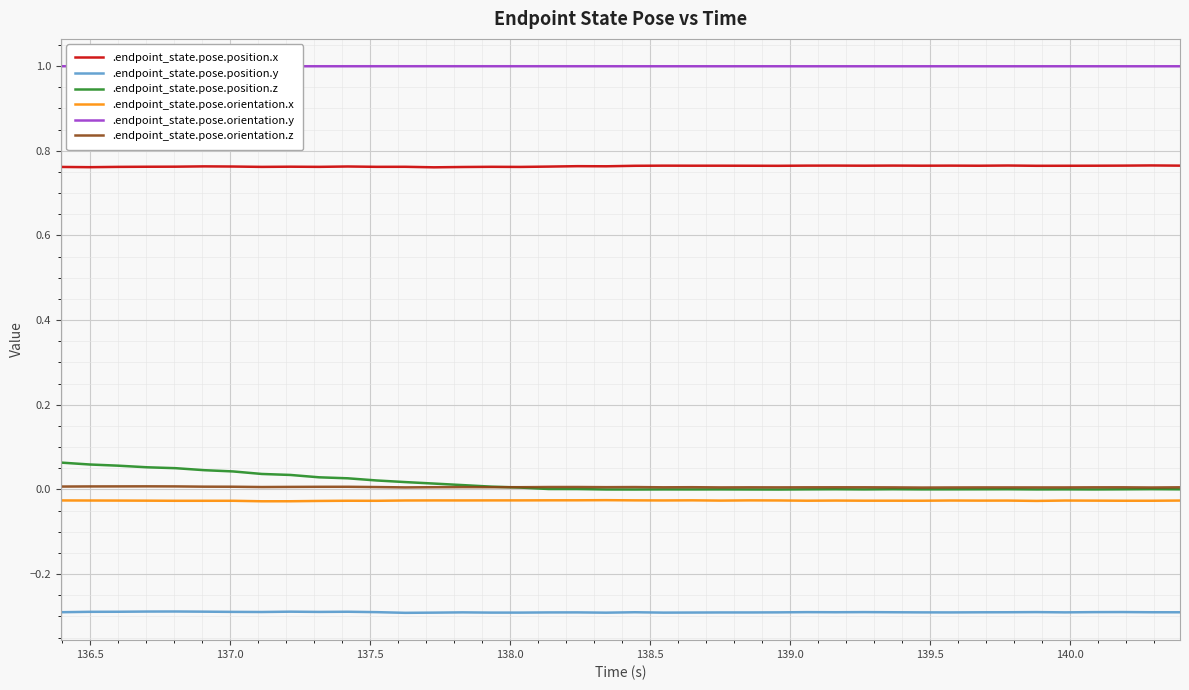

Which series has the largest total across all categories?

.endpoint_state.pose.orientation.y